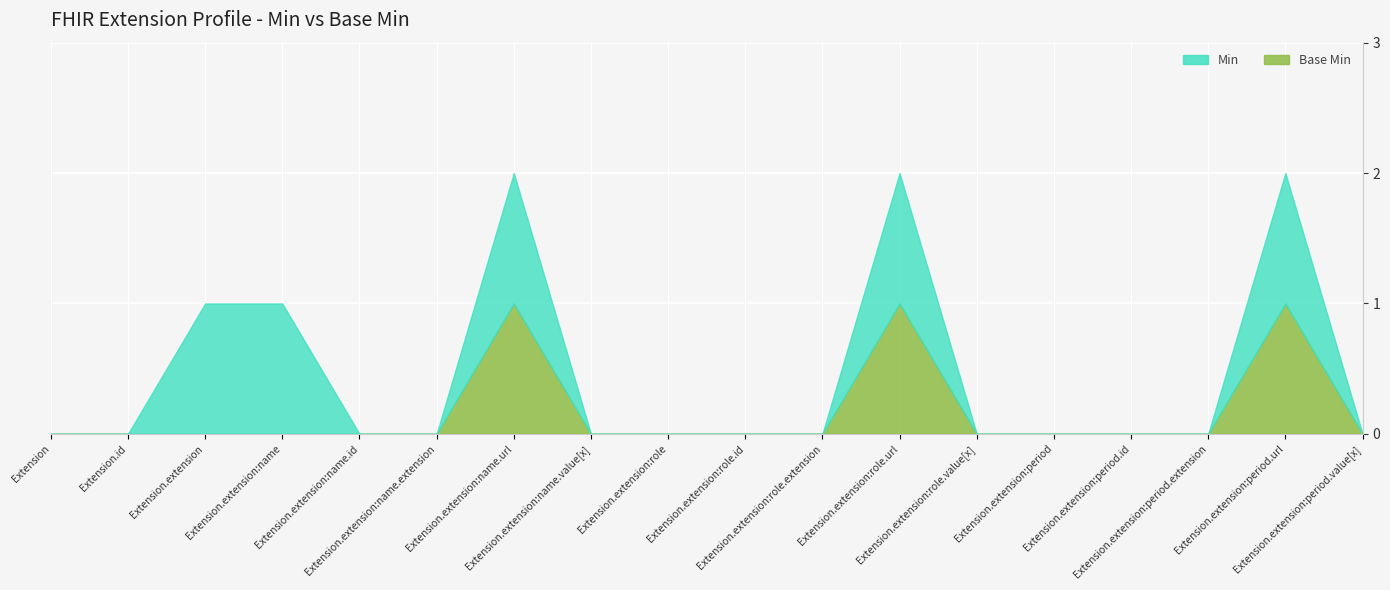

Which series has the largest total across all categories?

Min